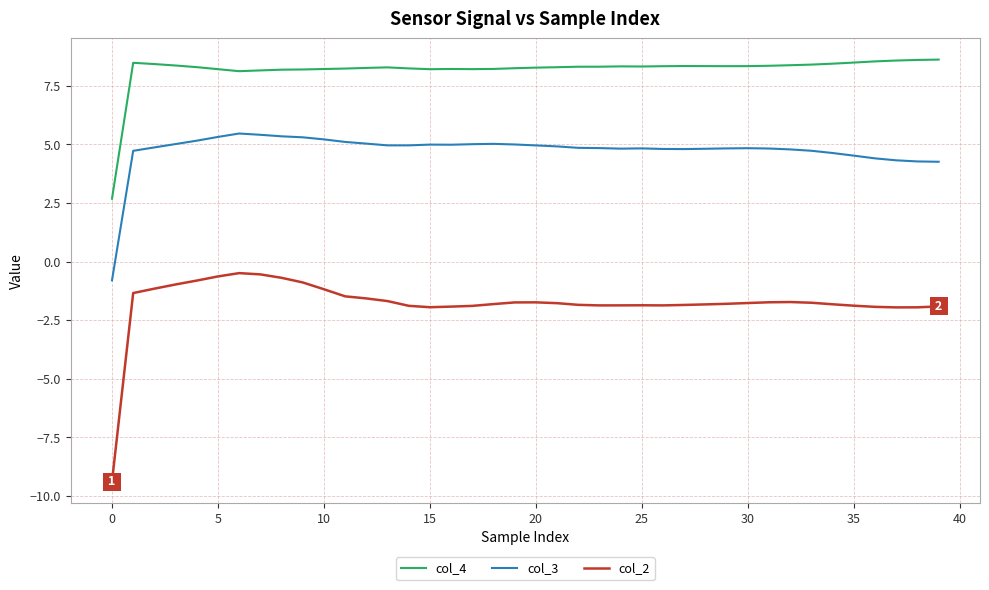

List the series in order of their peak value, highest first.

col_4, col_3, col_2